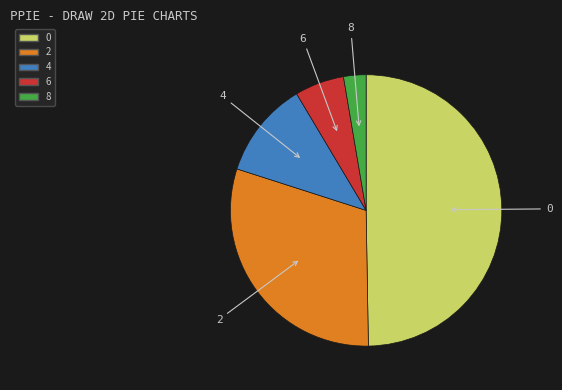

Do 4 and 2 together represent more than half of the pie?

No